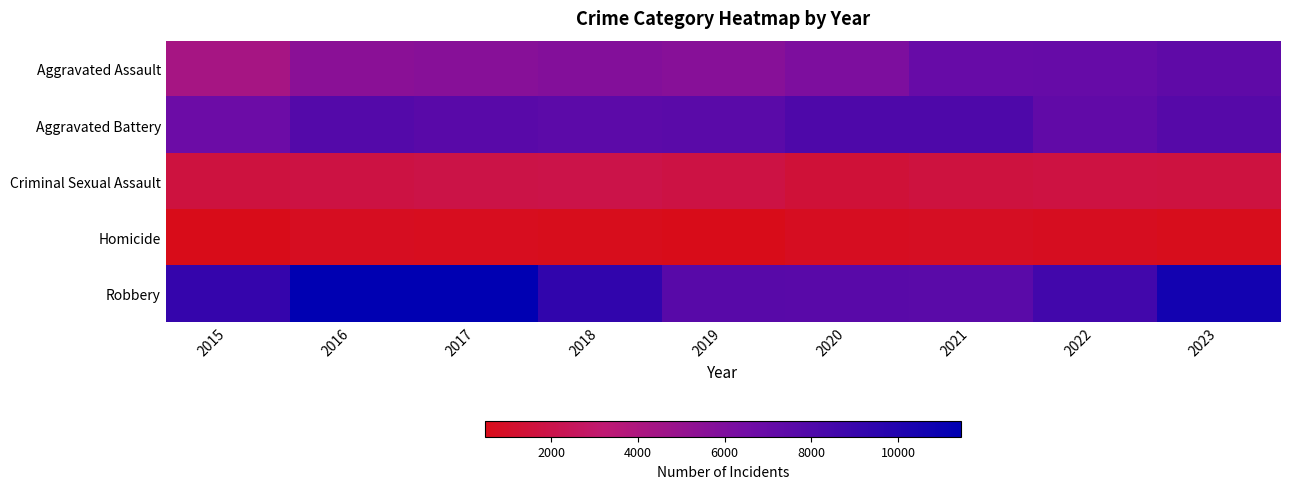

At 2016, list the series in order from largest to smallest.

Robbery, Aggravated Battery, Aggravated Assault, Criminal Sexual Assault, Homicide